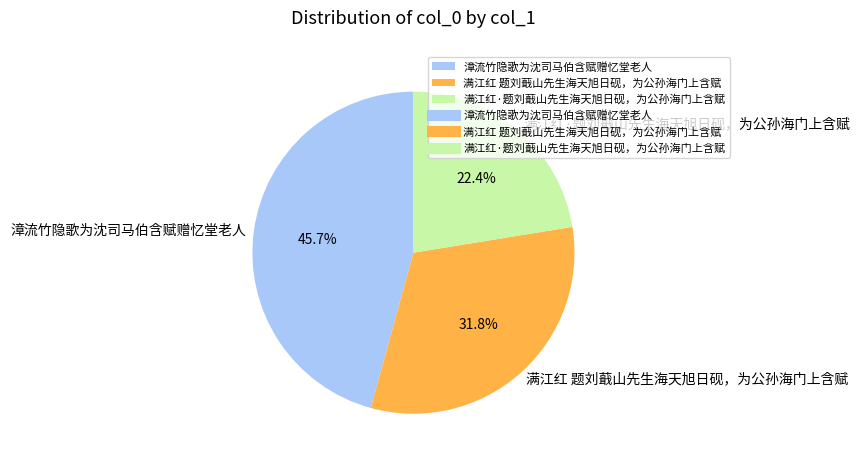

To the nearest percent, what percentage of the pie is 满江红 题刘蕺山先生海天旭日砚，为公孙海门上含赋?

32%